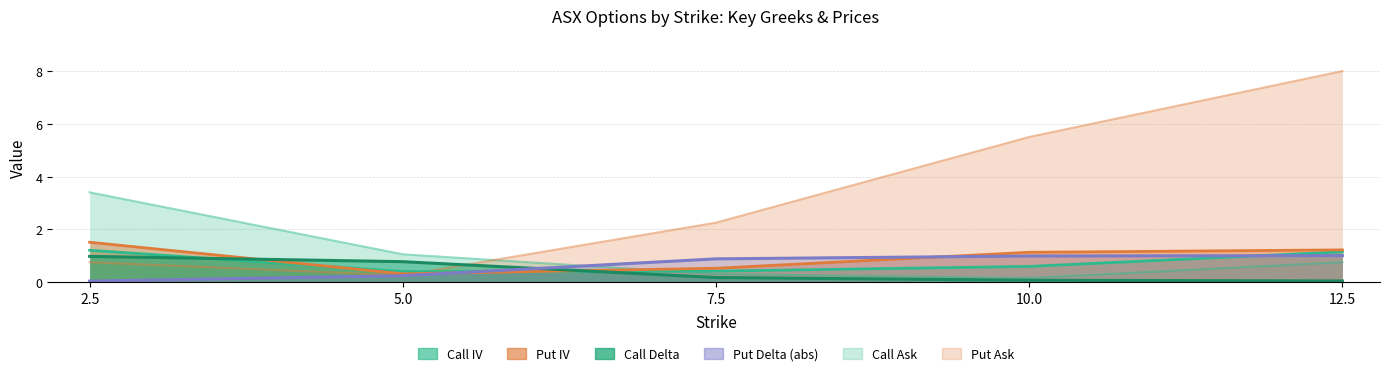

What is the greatest value displayed?

8.0